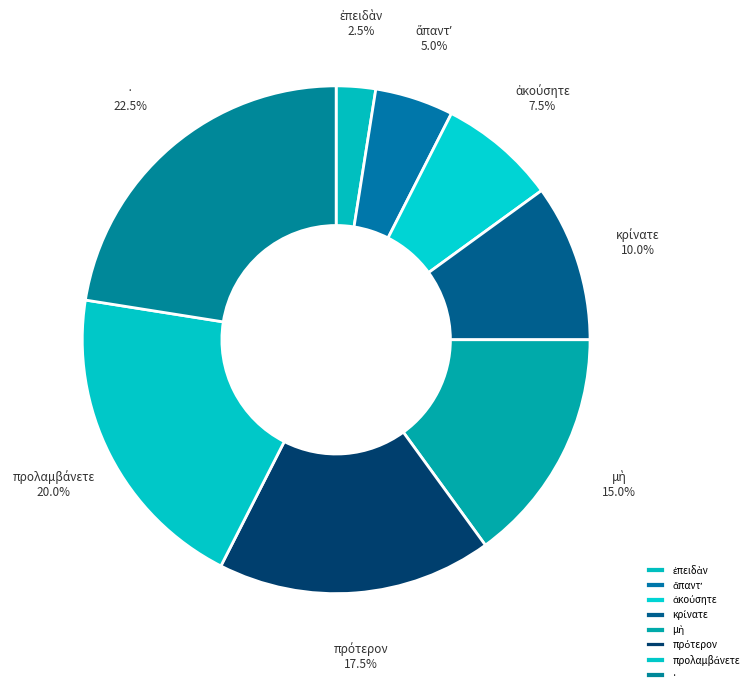

What is the largest slice in the pie chart?

·